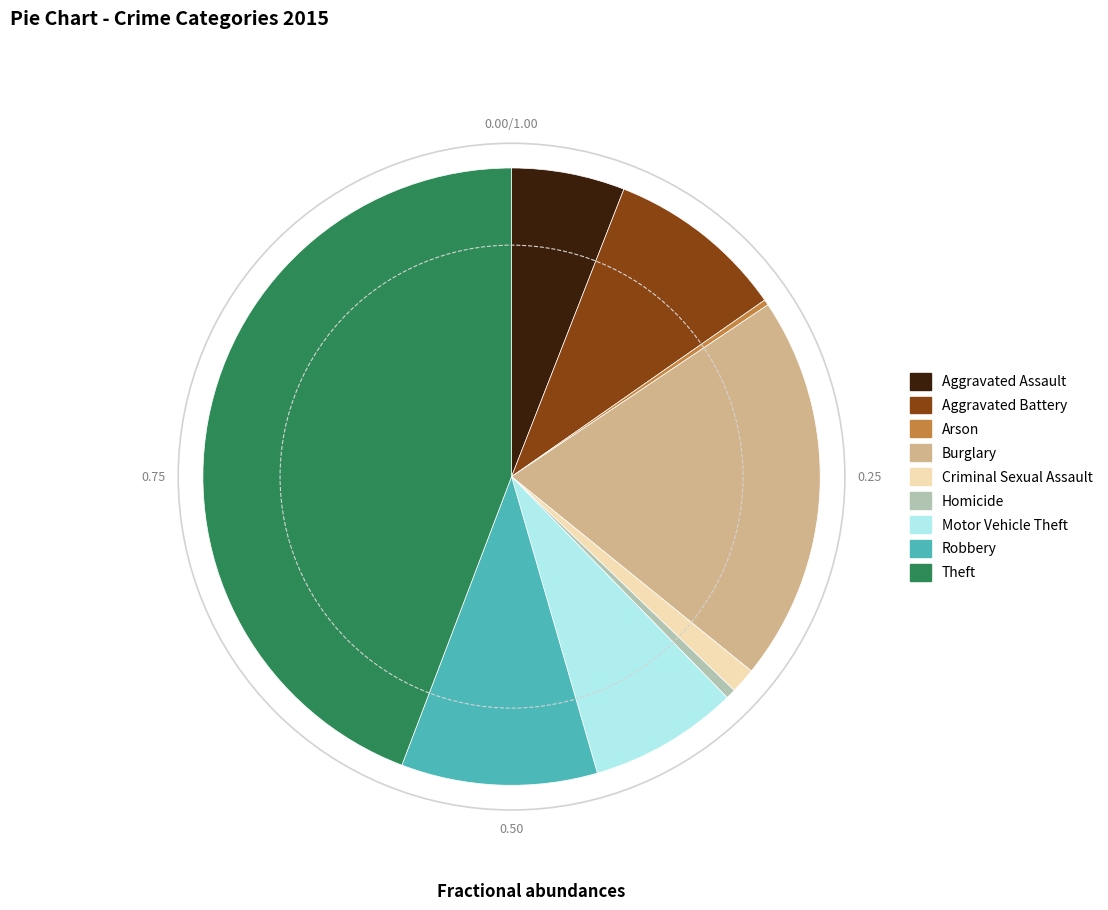

Count the number of slices in the pie.

9